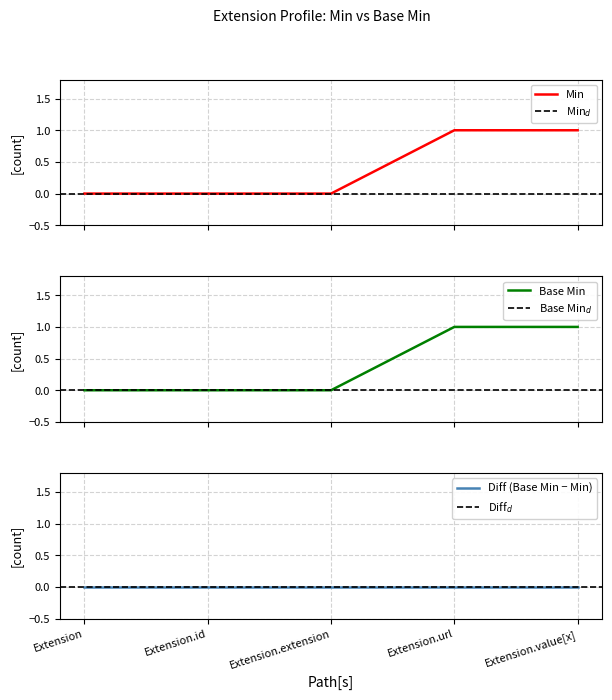

True or false: Min has more than 2 points higher than both neighbors.

False